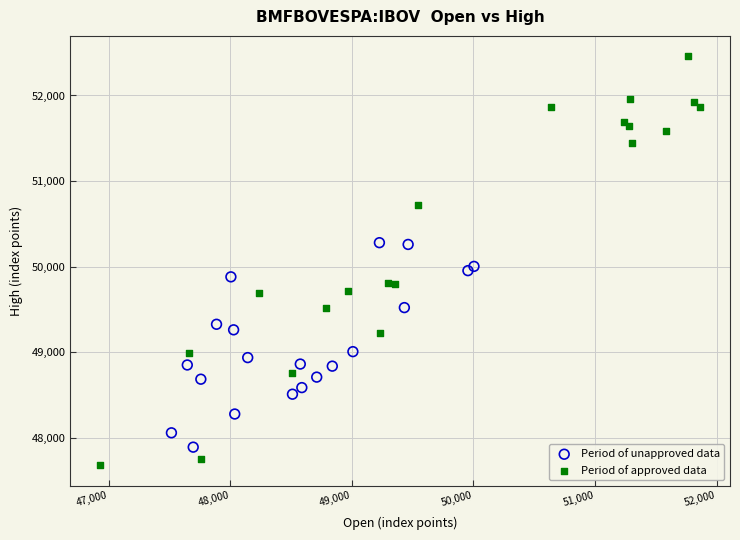

Which series reaches the maximum Y coordinate?

Period of approved data